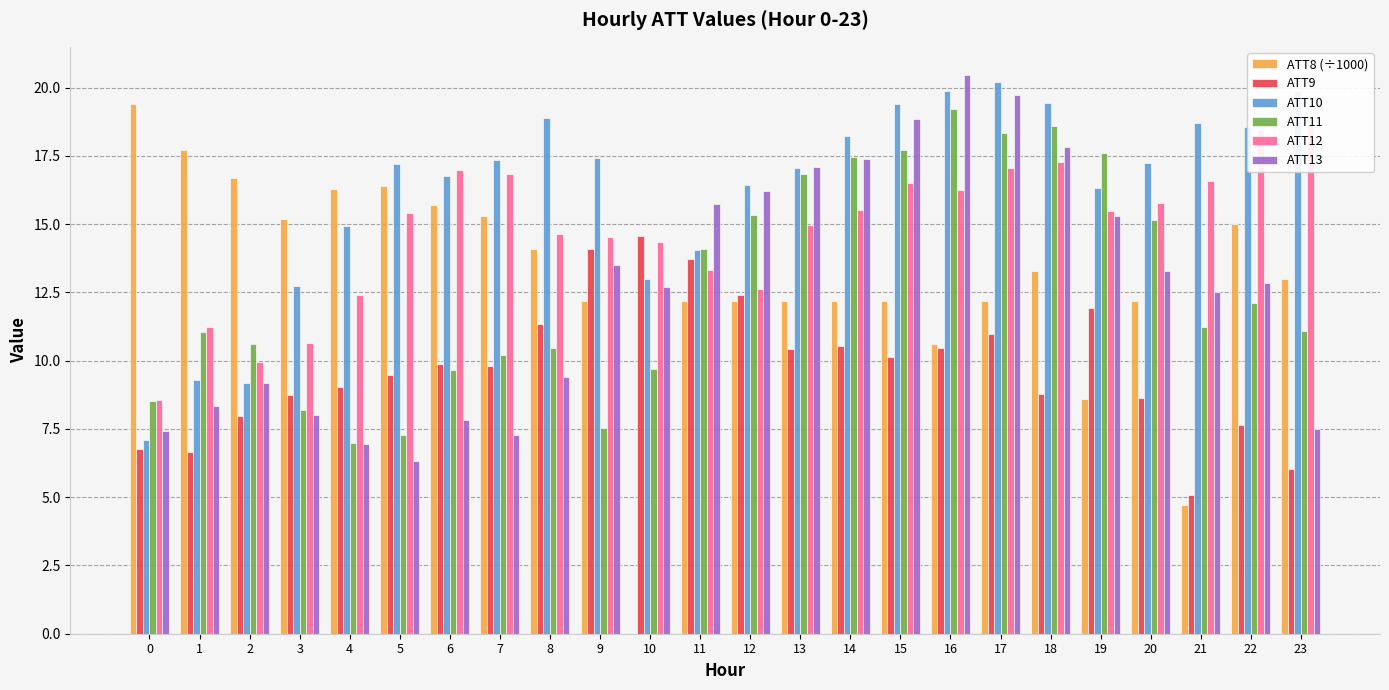

What is the sum of the ATT8 (÷1000) values at 7 and 0?

34.7